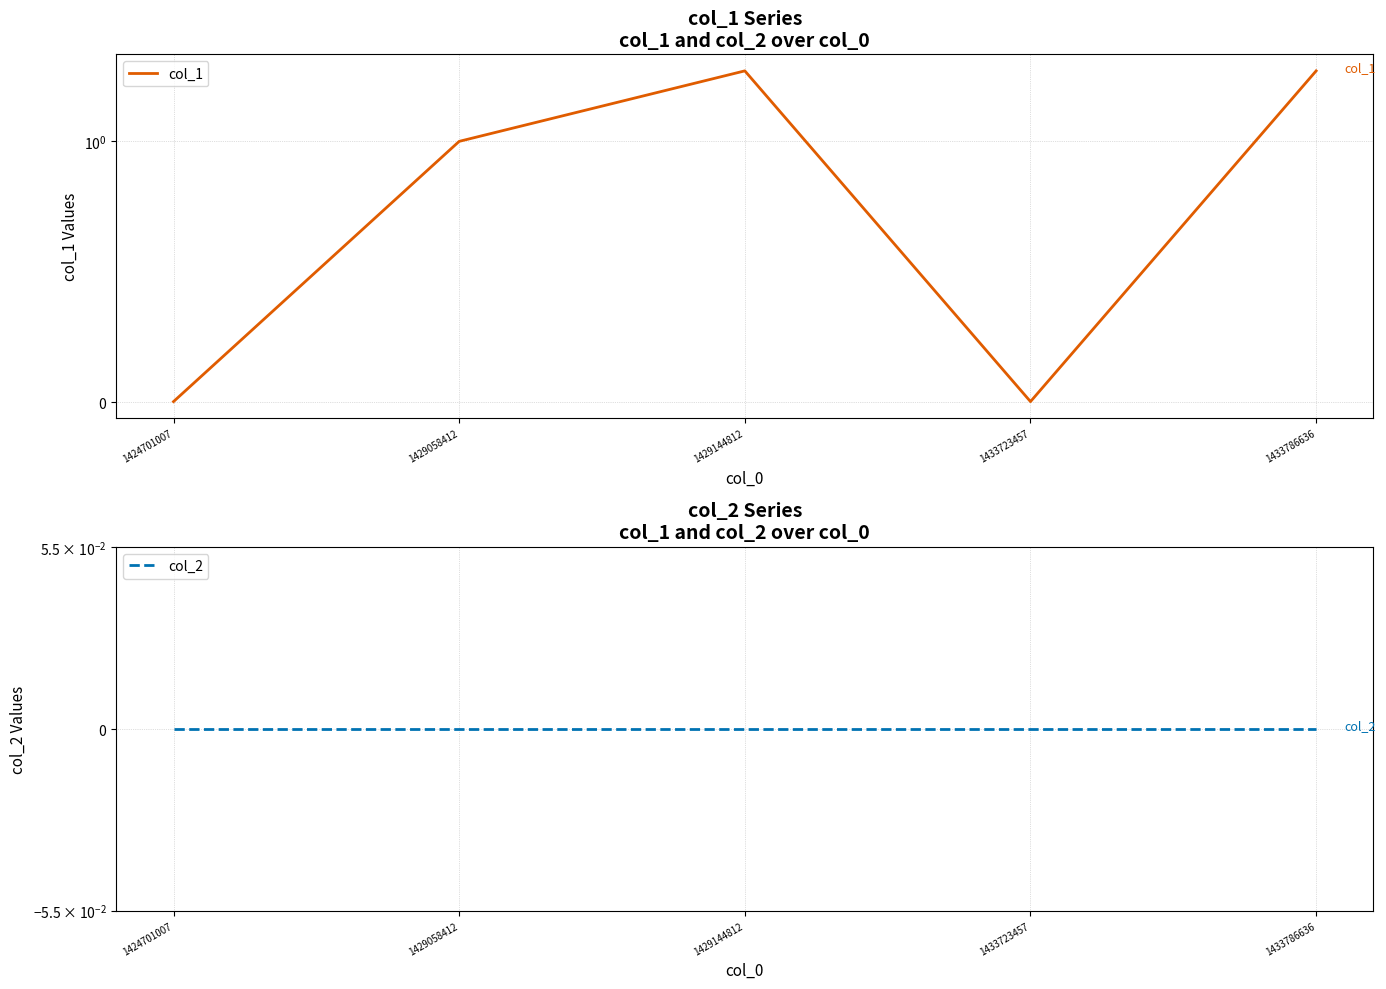

At which category is the sum across all series the highest?

1429144812